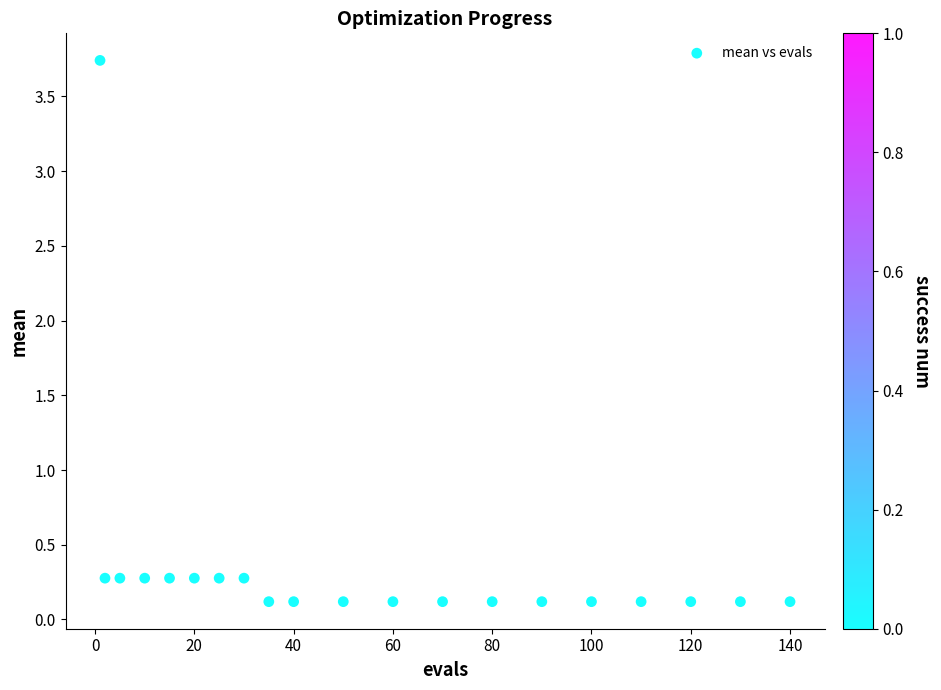

What is the range of Y values (max minus min)?

3.6